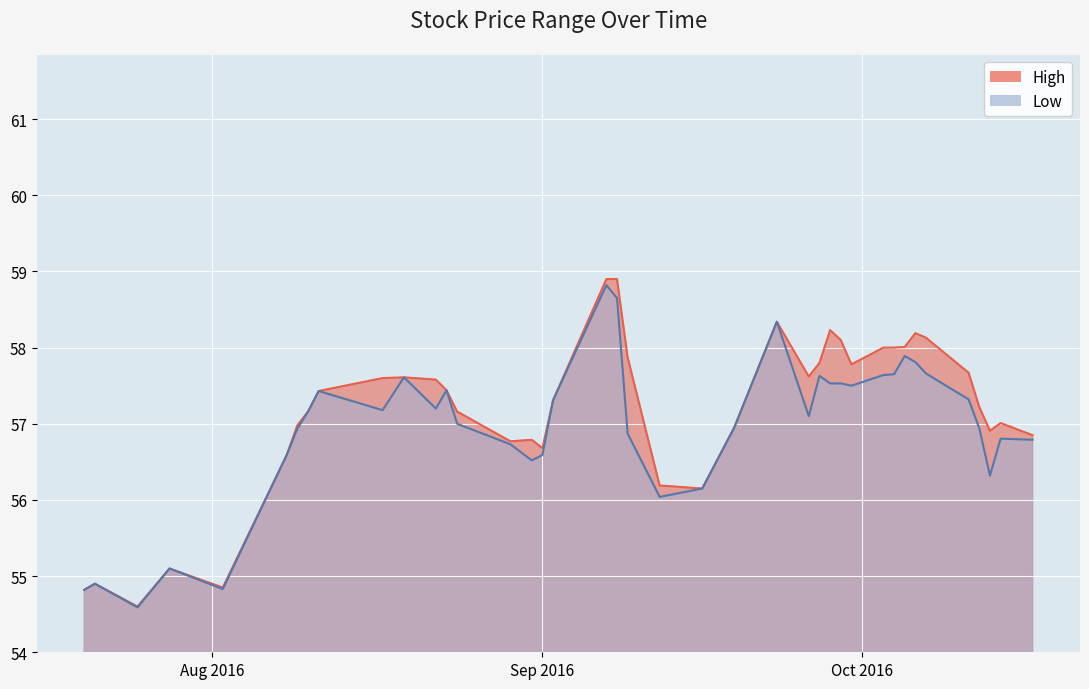

Reading left to right, what are all the values shown in this chart?

High: 54.8	54.9	54.6	55.1	54.9	56.6	57.0	57.2	57.4	57.6	57.6	57.6	57.4	57.2	56.8	56.8	56.7	57.3	58.9	58.9	57.9	56.2	56.1	57.0	58.3	57.6	57.8	58.2	58.1	57.8	58.0	58.0	58.0	58.2	58.1	57.7	57.2	56.9	57.0	56.9
Low: 54.8	54.9	54.6	55.1	54.8	56.6	56.9	57.2	57.4	57.2	57.6	57.2	57.4	57.0	56.7	56.5	56.6	57.3	58.8	58.6	56.9	56.0	56.1	57.0	58.3	57.1	57.6	57.5	57.5	57.5	57.6	57.6	57.9	57.8	57.7	57.3	56.9	56.3	56.8	56.8